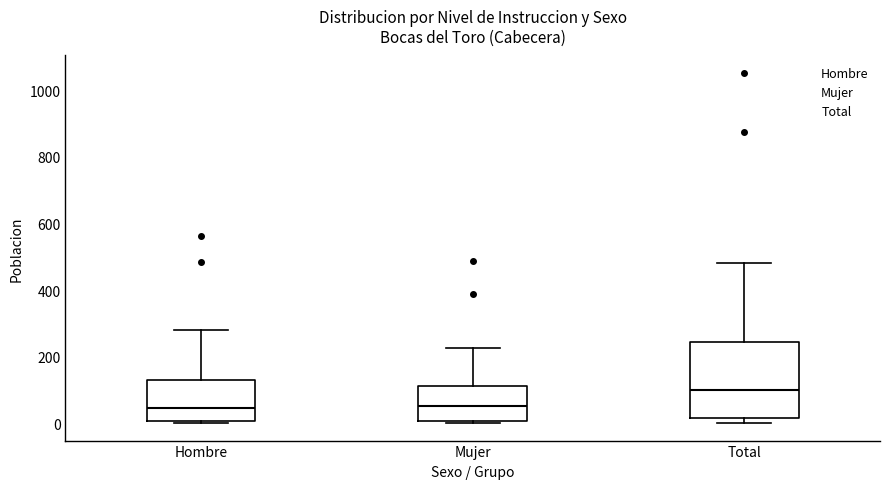

Which box is the tallest, from its lower edge to its upper edge?

Total